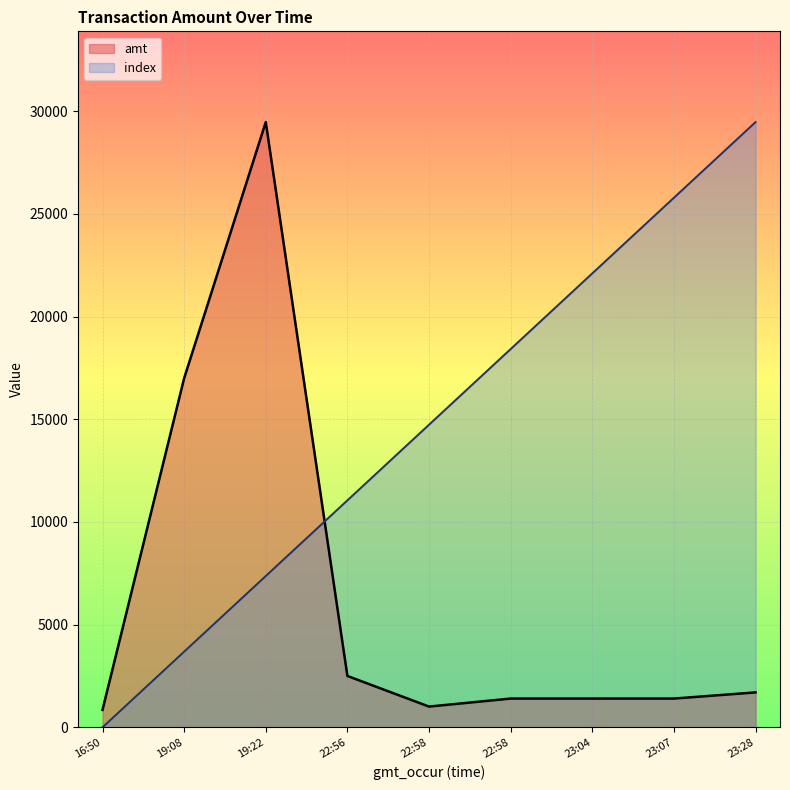

What is the difference between the maximum and minimum values in the index series?

29472.3